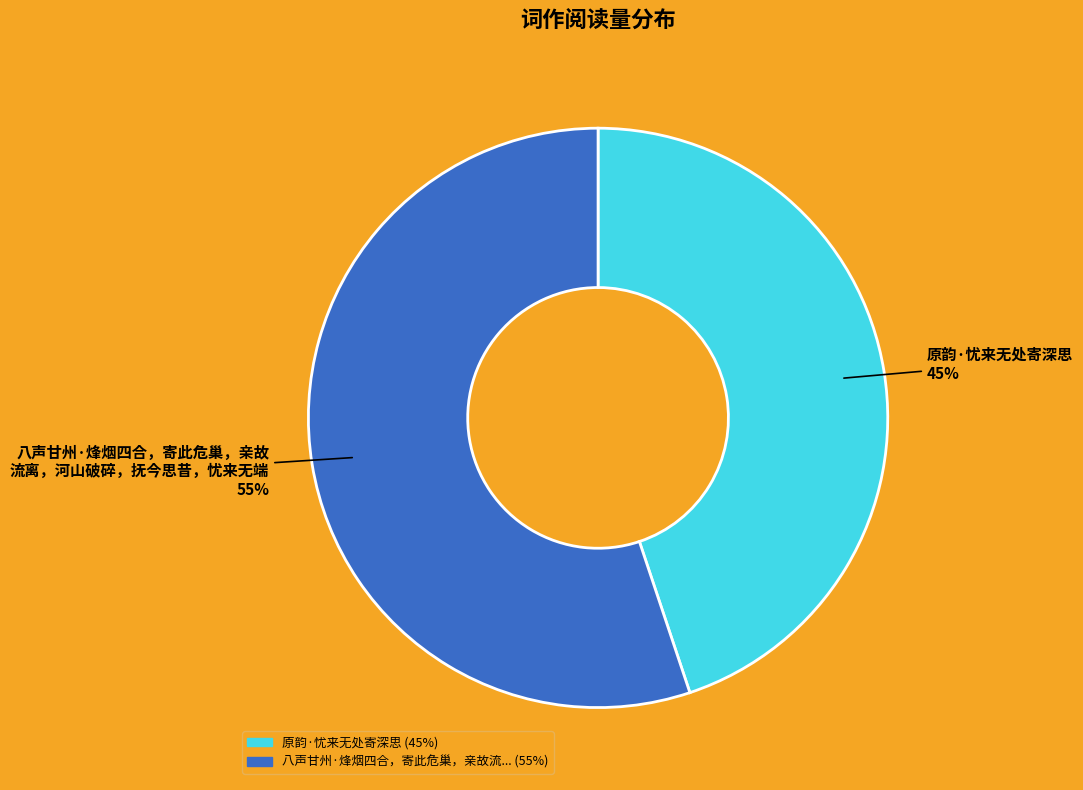

To the nearest percent, what is the difference between the largest and smallest slice percentages?

10%